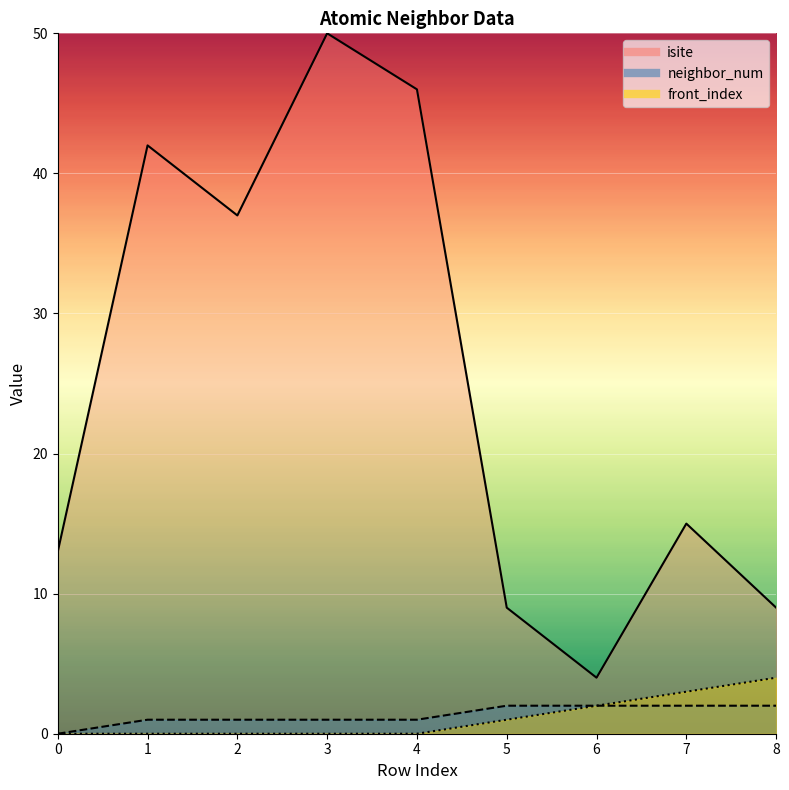

Count the number of data series in this chart.

3